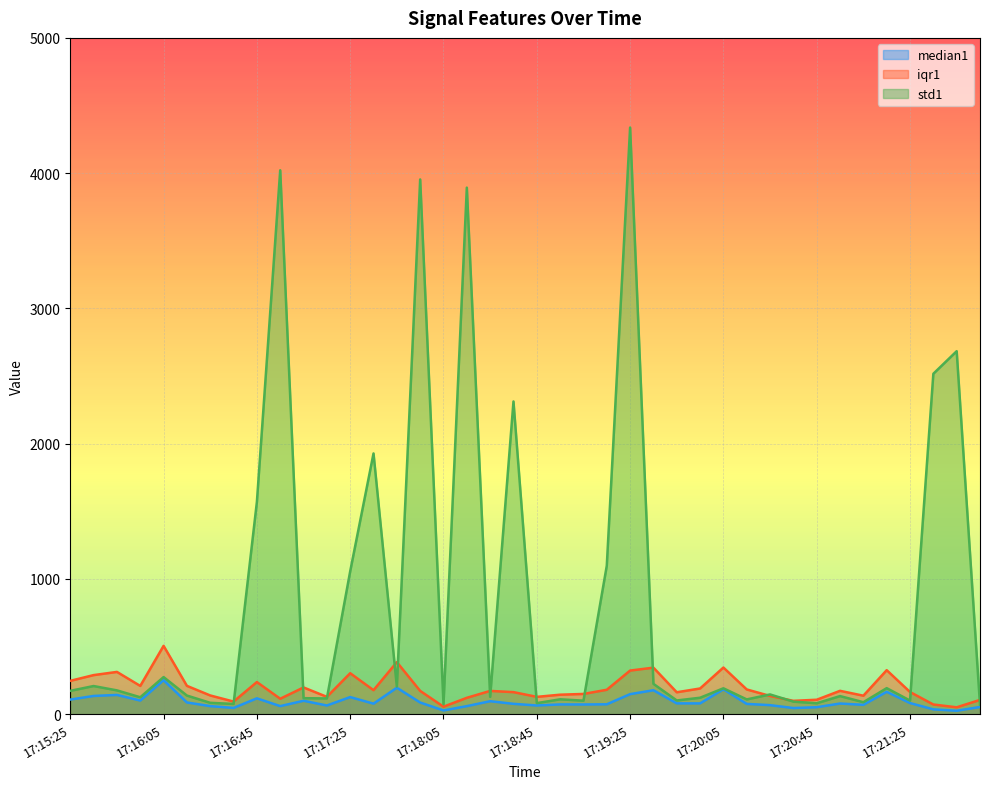

What is the difference between the std1 values at 17:19:55 and 17:21:35?

2395.4